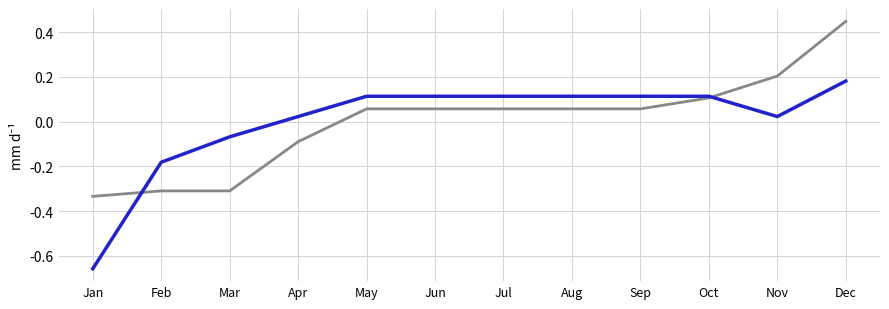

How many series are shown in this chart?

2